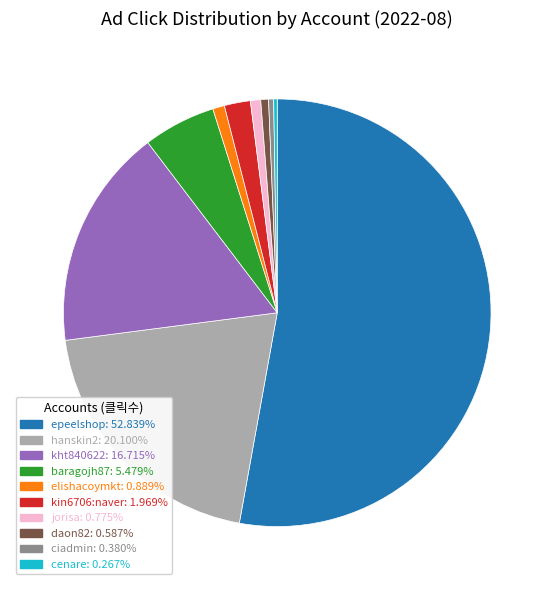

Does any single category account for the majority?

Yes